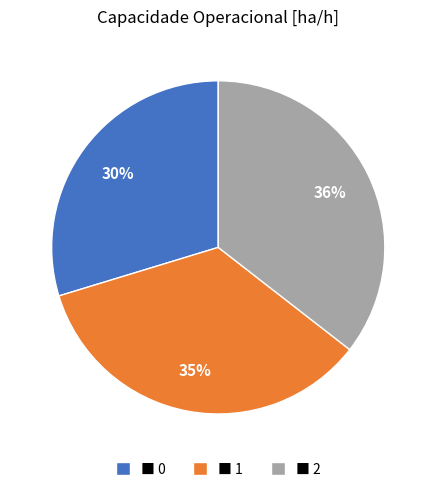

What percentage is the ■ 1 slice, to the nearest percent?

35%